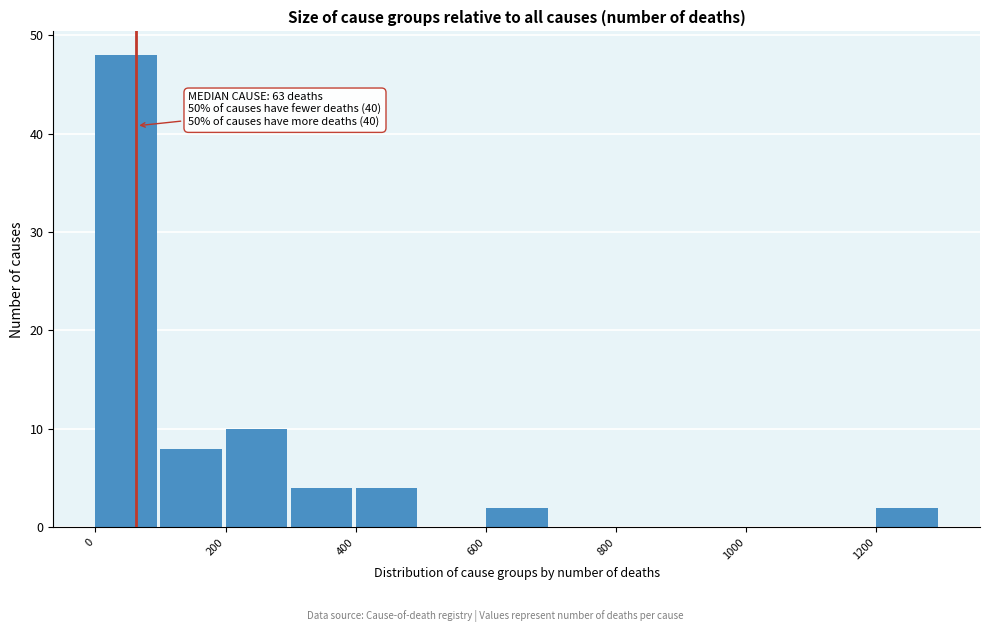

Over which range of the x-axis is the bar tallest?

0 to 100